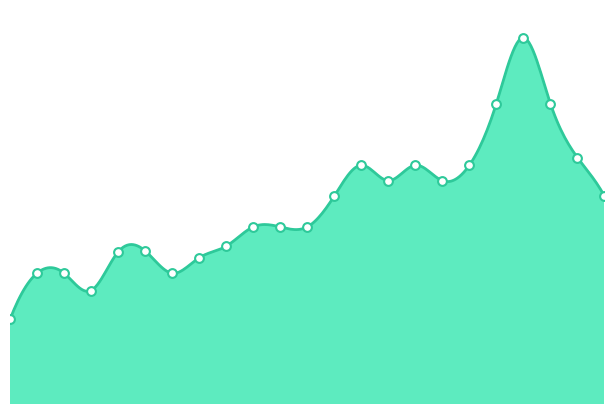

What is the change in value from 2020-12 to 2022-06?

+14000